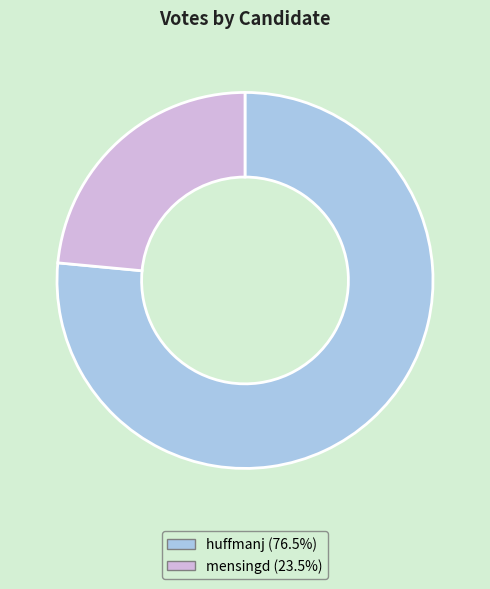

Which category has the smallest portion of the pie?

mensingd